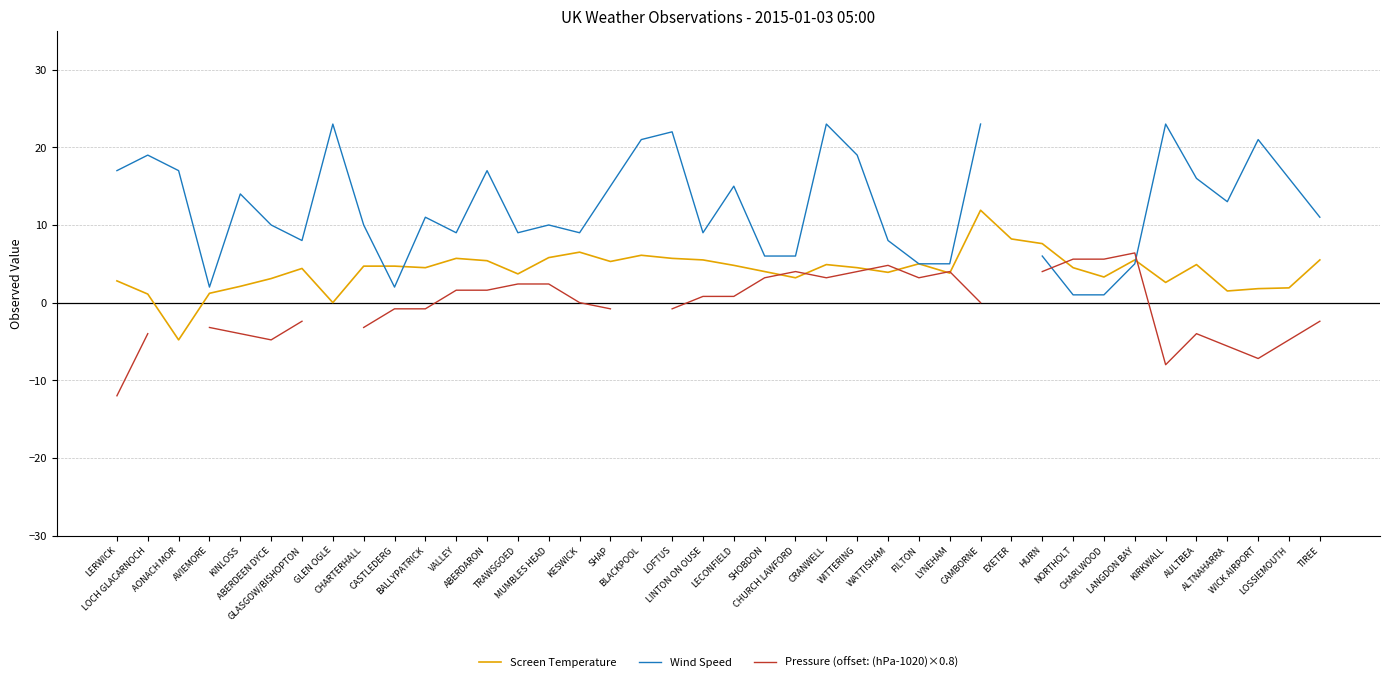

Rank the categories by Wind Speed value from lowest to highest.

NORTHOLT, CHARLWOOD, AVIEMORE, CASTLEDERG, FILTON, LYNEHAM, LANGDON BAY, SHOBDON, CHURCH LAWFORD, HURN, GLASGOW/BISHOPTON, WATTISHAM, VALLEY, TRAWSGOED, KESWICK, LINTON ON OUSE, ABERDEEN DYCE, CHARTERHALL, MUMBLES HEAD, BALLYPATRICK, TIREE, ALTNAHARRA, KINLOSS, SHAP, LECONFIELD, AULTBEA, LOSSIEMOUTH, LERWICK, AONACH MOR, ABERDARON, LOCH GLACARNOCH, WITTERING, BLACKPOOL, WICK AIRPORT, LOFTUS, GLEN OGLE, CRANWELL, CAMBORNE, EXETER, KIRKWALL